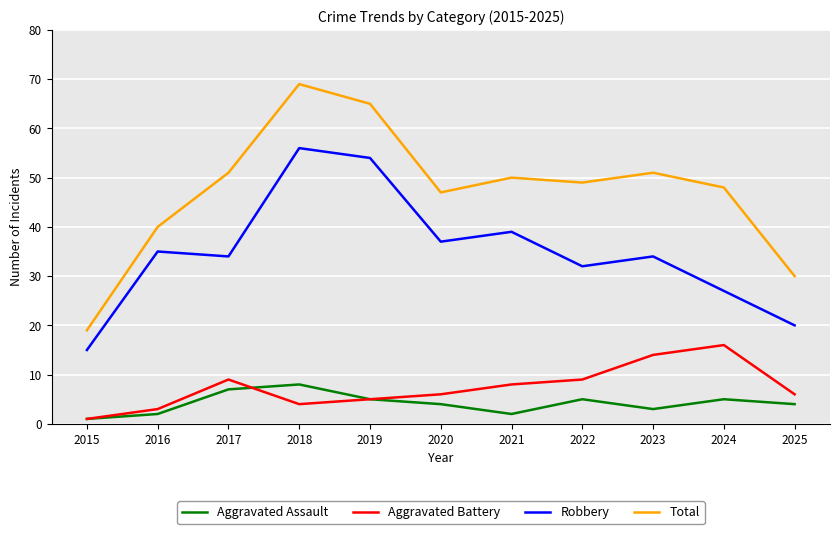

True or false: Aggravated Battery and Robbery intersect in this chart.

False